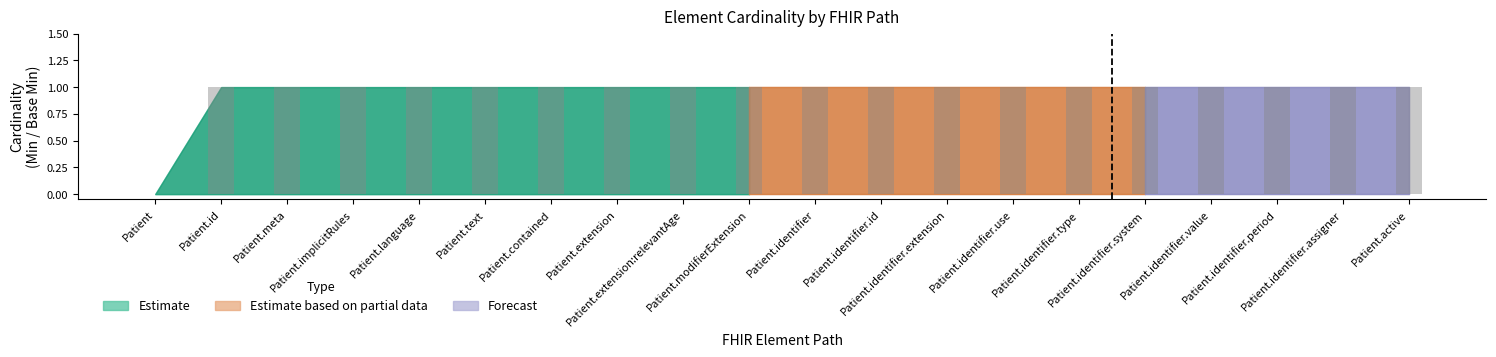

At which label is the value closest to 0?

Patient